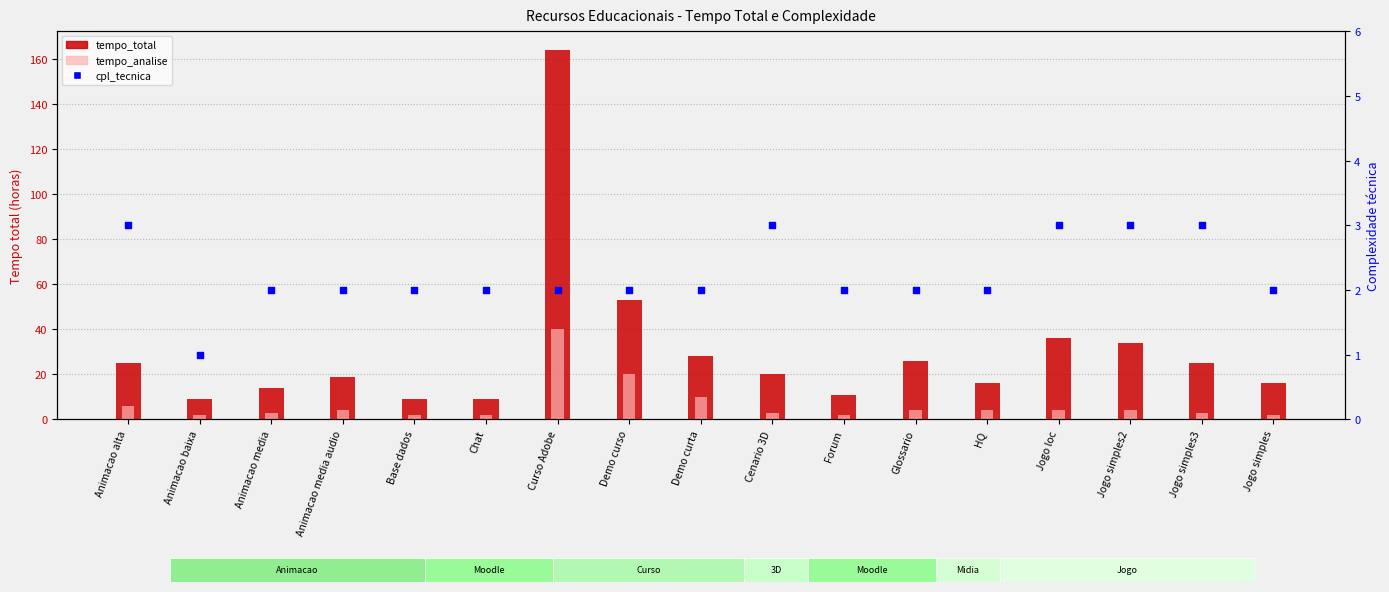

What is the total value across all series at Forum?

15